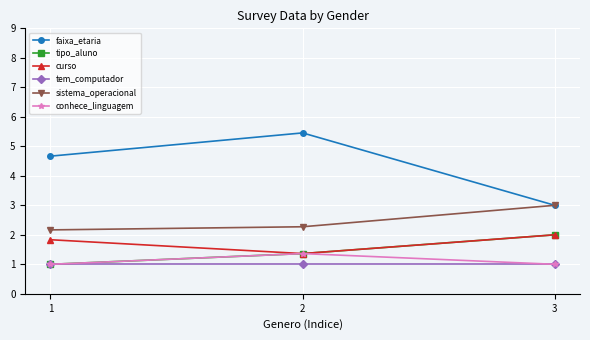

The value of faixa_etaria at 3 is 3.0. True or false?

True